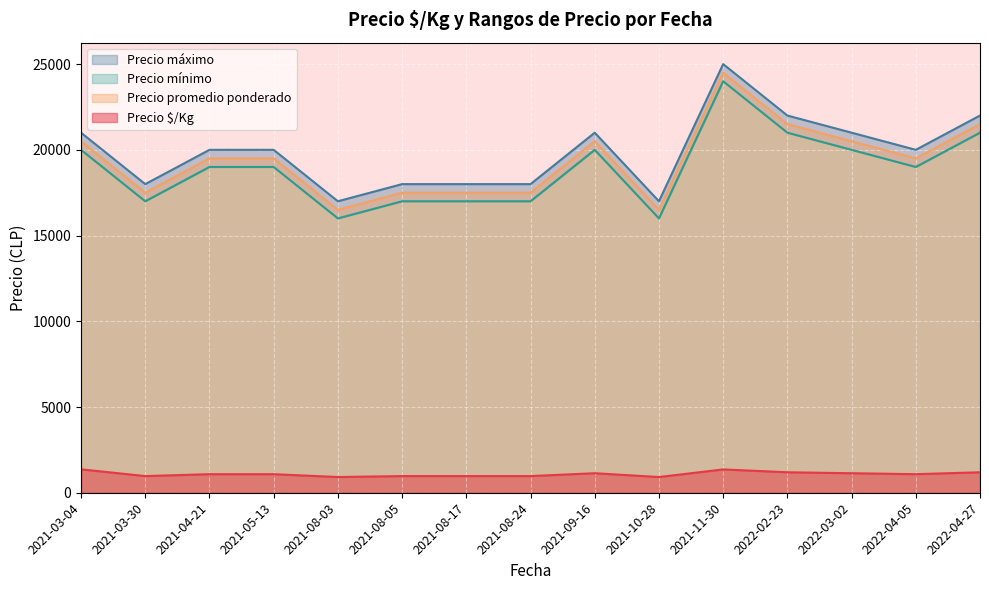

What is the difference between the maximum and minimum values in the Precio promedio ponderado series?

8000.0